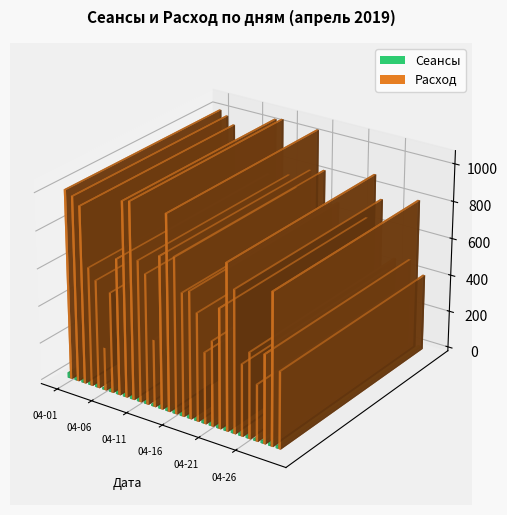

What is the sum of the Сеансы values at 2019-04-12 and 2019-04-05?

42